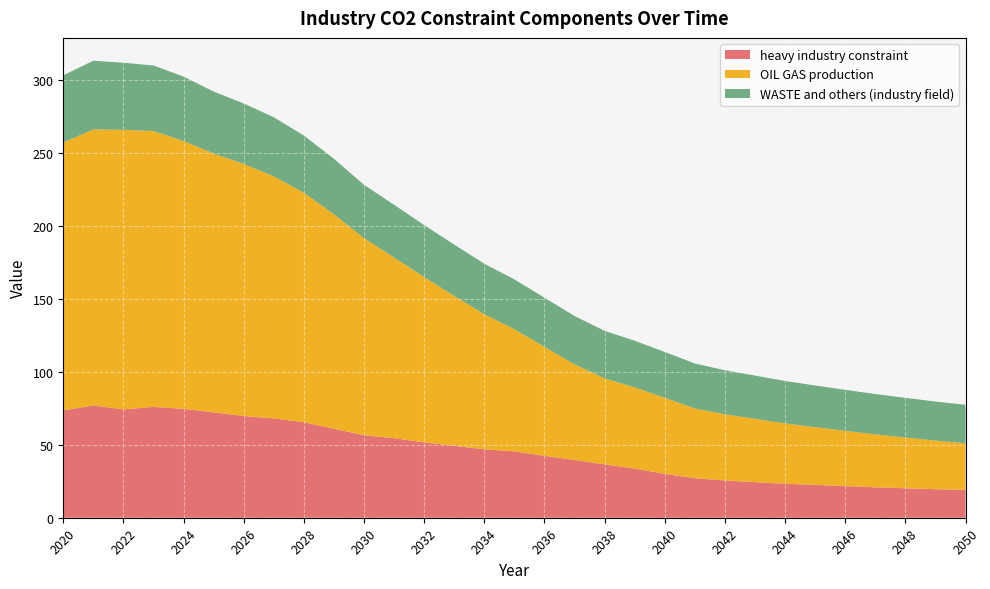

Reading left to right, extract all data points from this chart.

heavy industry constraint: 73.6	76.8	74.2	75.9	74.6	72.2	69.7	68.0	65.4	61.0	56.5	54.5	51.6	49.3	46.8	45.4	42.4	39.5	36.6	33.7	30.1	27.1	25.5	24.4	23.2	22.5	21.7	20.8	20.2	19.5	19.1
OIL GAS production: 183.4	189.2	191.4	188.9	183.4	177.3	172.6	165.8	157.1	146.9	134.8	123.7	113.1	102.6	92.5	83.6	74.6	65.5	58.9	55.5	52.0	47.8	45.3	43.4	41.3	39.5	37.8	36.3	34.7	33.3	31.9
WASTE and others (industry field): 46.1	47.0	45.9	44.9	44.1	42.4	41.4	40.5	39.2	37.9	36.6	36.1	35.6	35.1	34.6	34.1	33.6	33.1	32.5	32.0	31.4	30.8	30.2	29.6	29.1	28.6	28.1	27.6	27.2	26.7	26.4